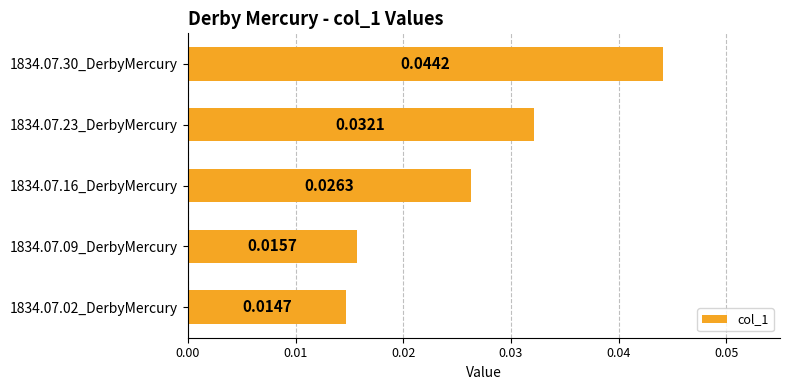

Which category has the highest value across all series?

1834.07.30_DerbyMercury